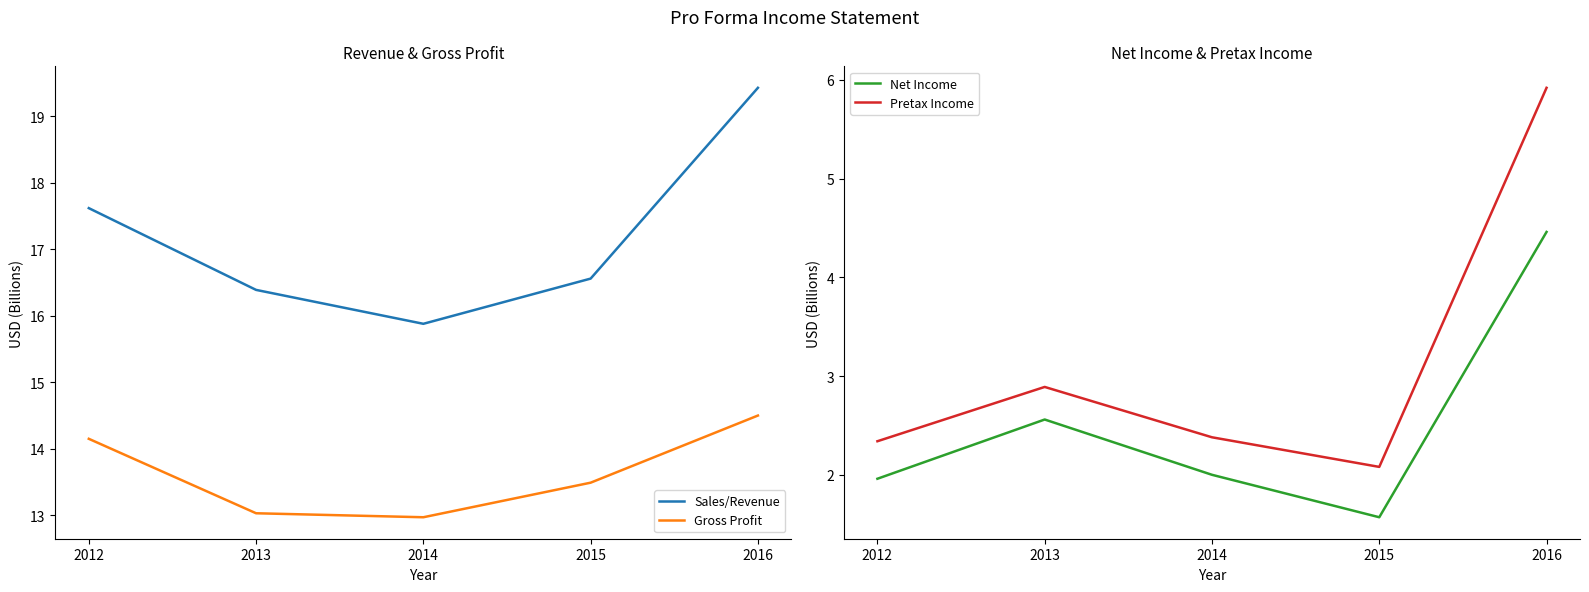

Which series has the largest total across all categories?

Sales/Revenue